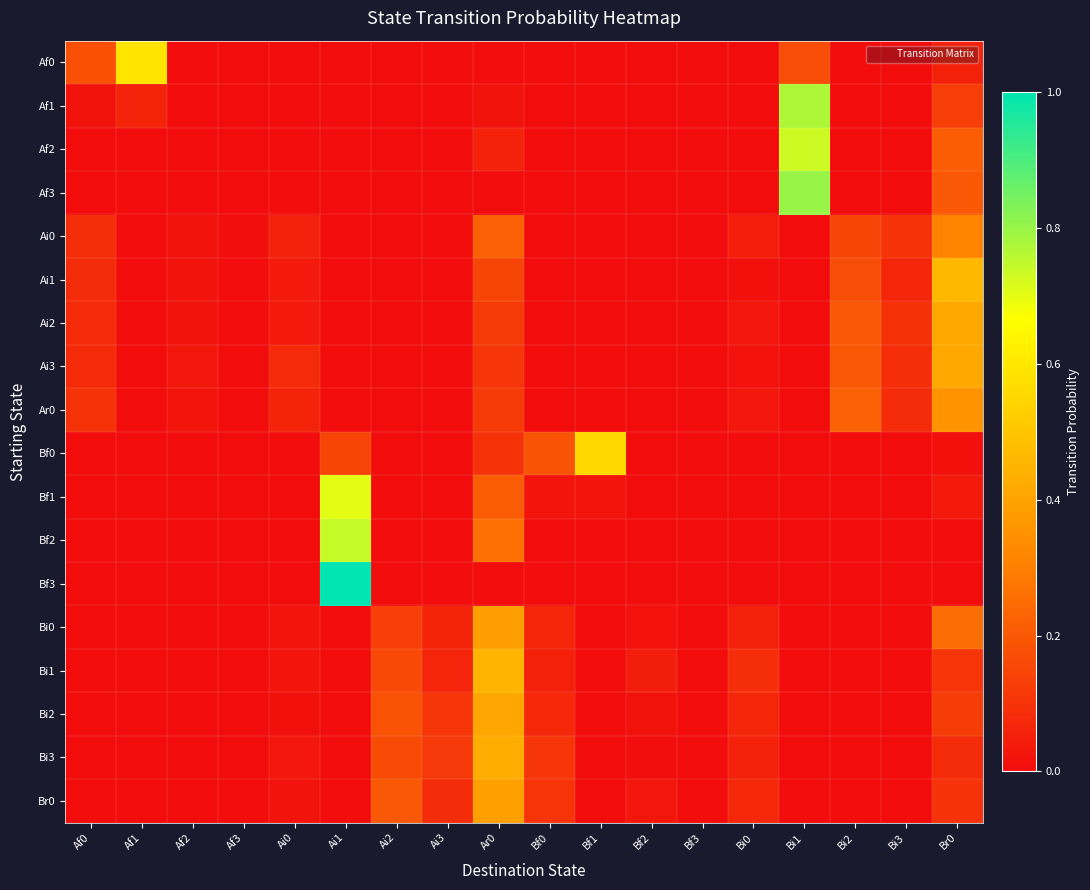

How many distinct data groups are displayed?

18